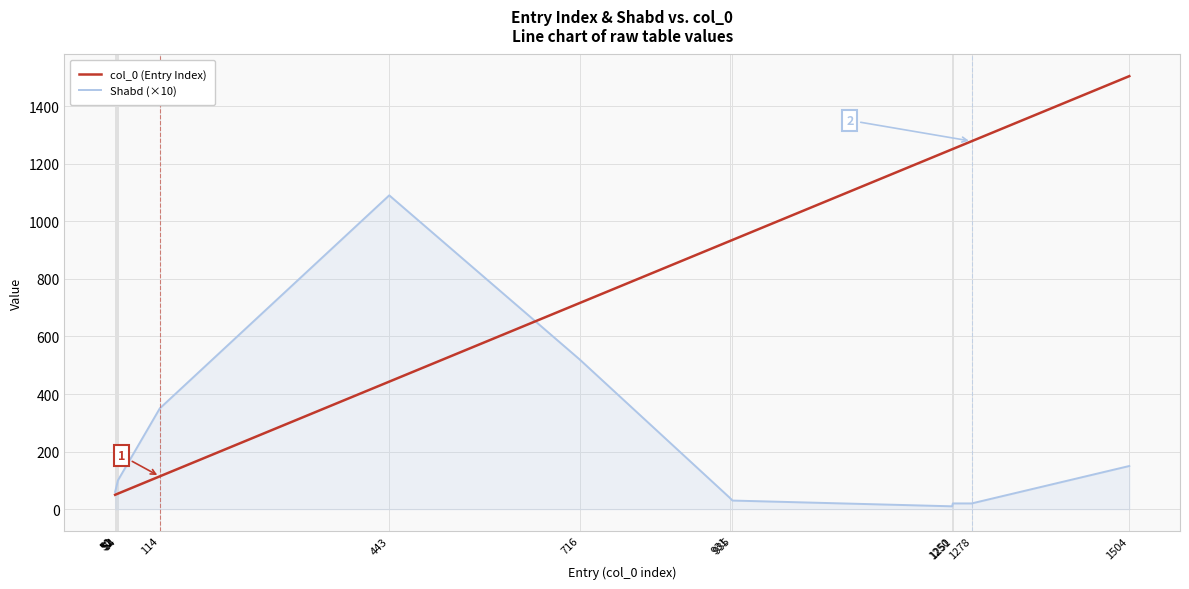

At which category is the sum across all series the highest?

1504